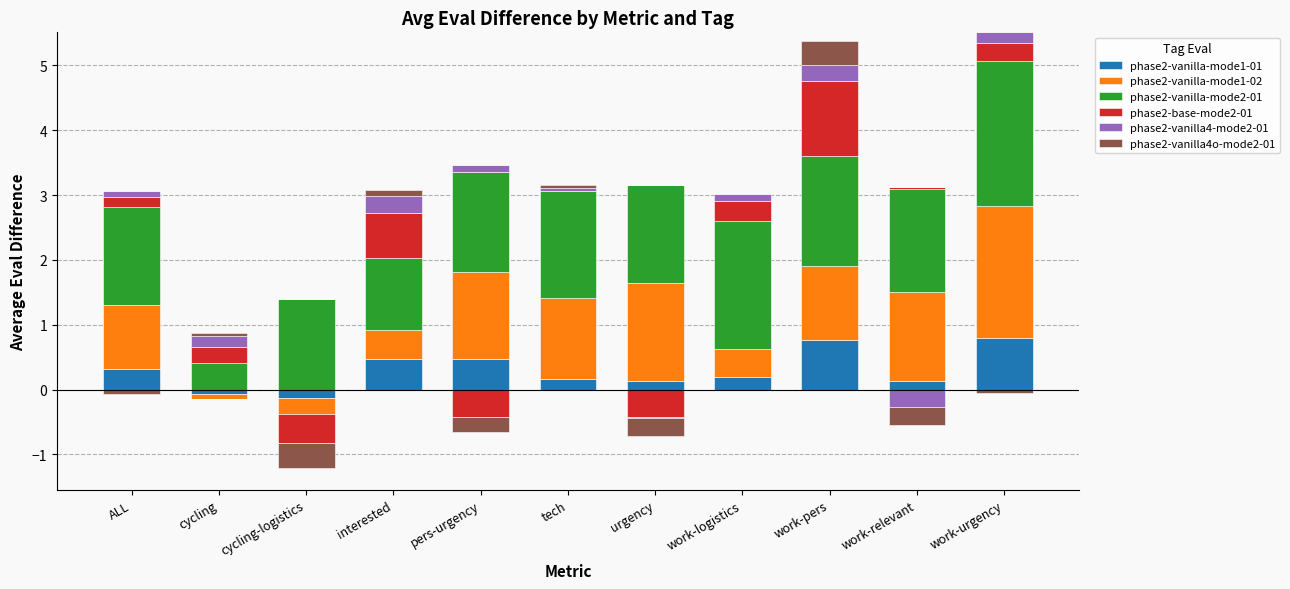

Where is phase2-base-mode2-01 nearest to the value 0?

cycling-logistics